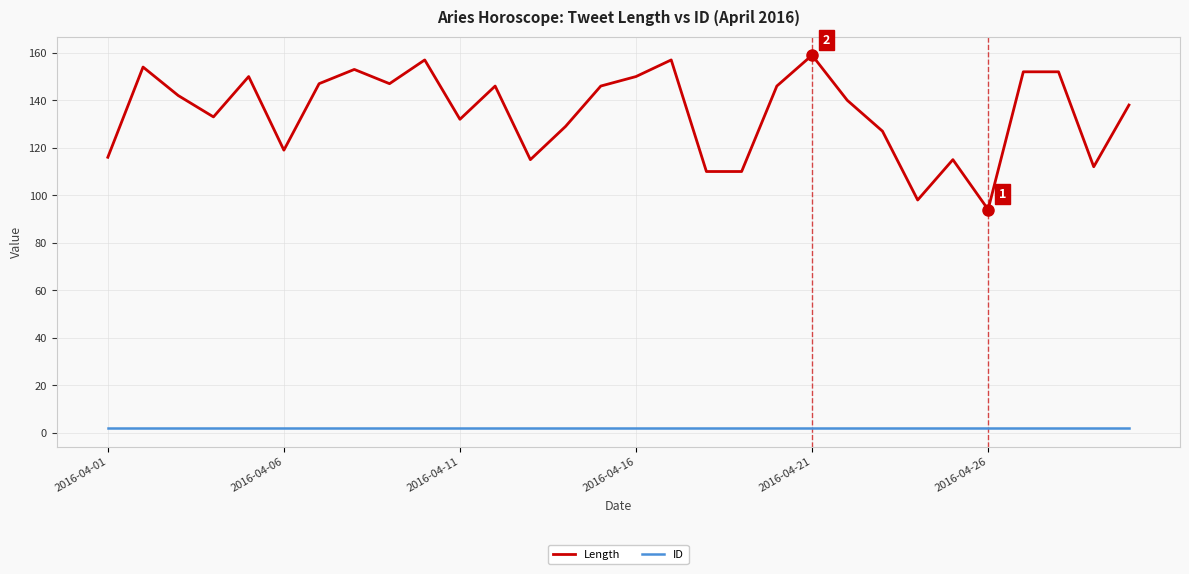

Rank the series by their average value, from highest to lowest.

Length, ID